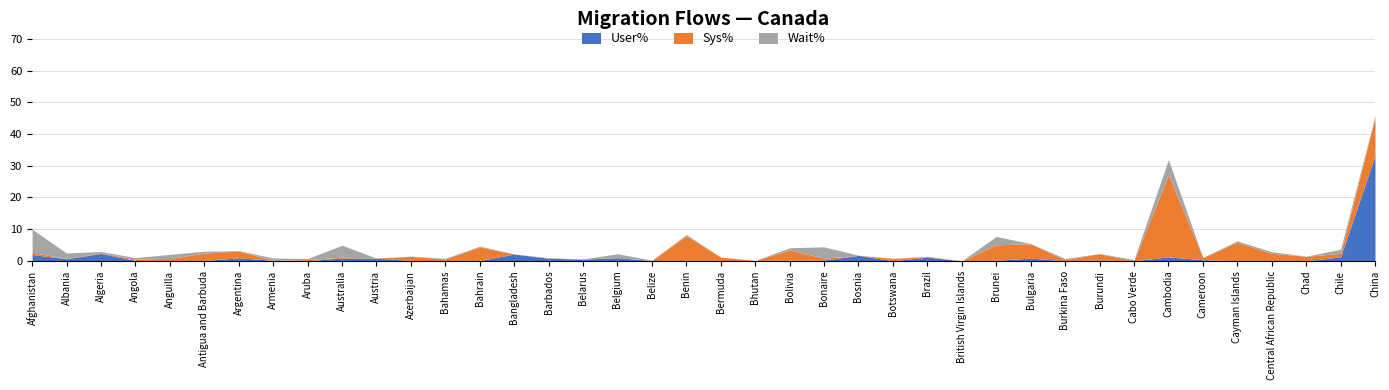

True or false: Sys% has a value of 322 at Austria.

False